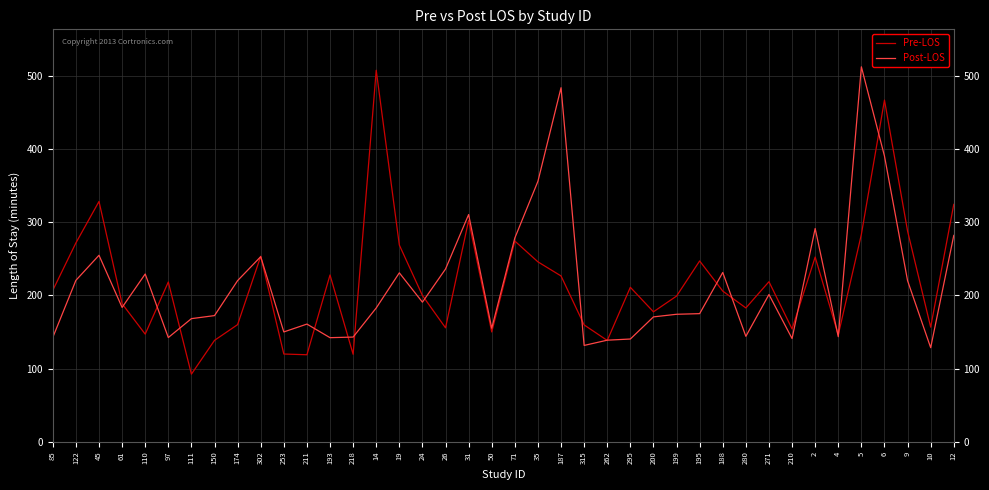

How many categories are shown in the chart?

40